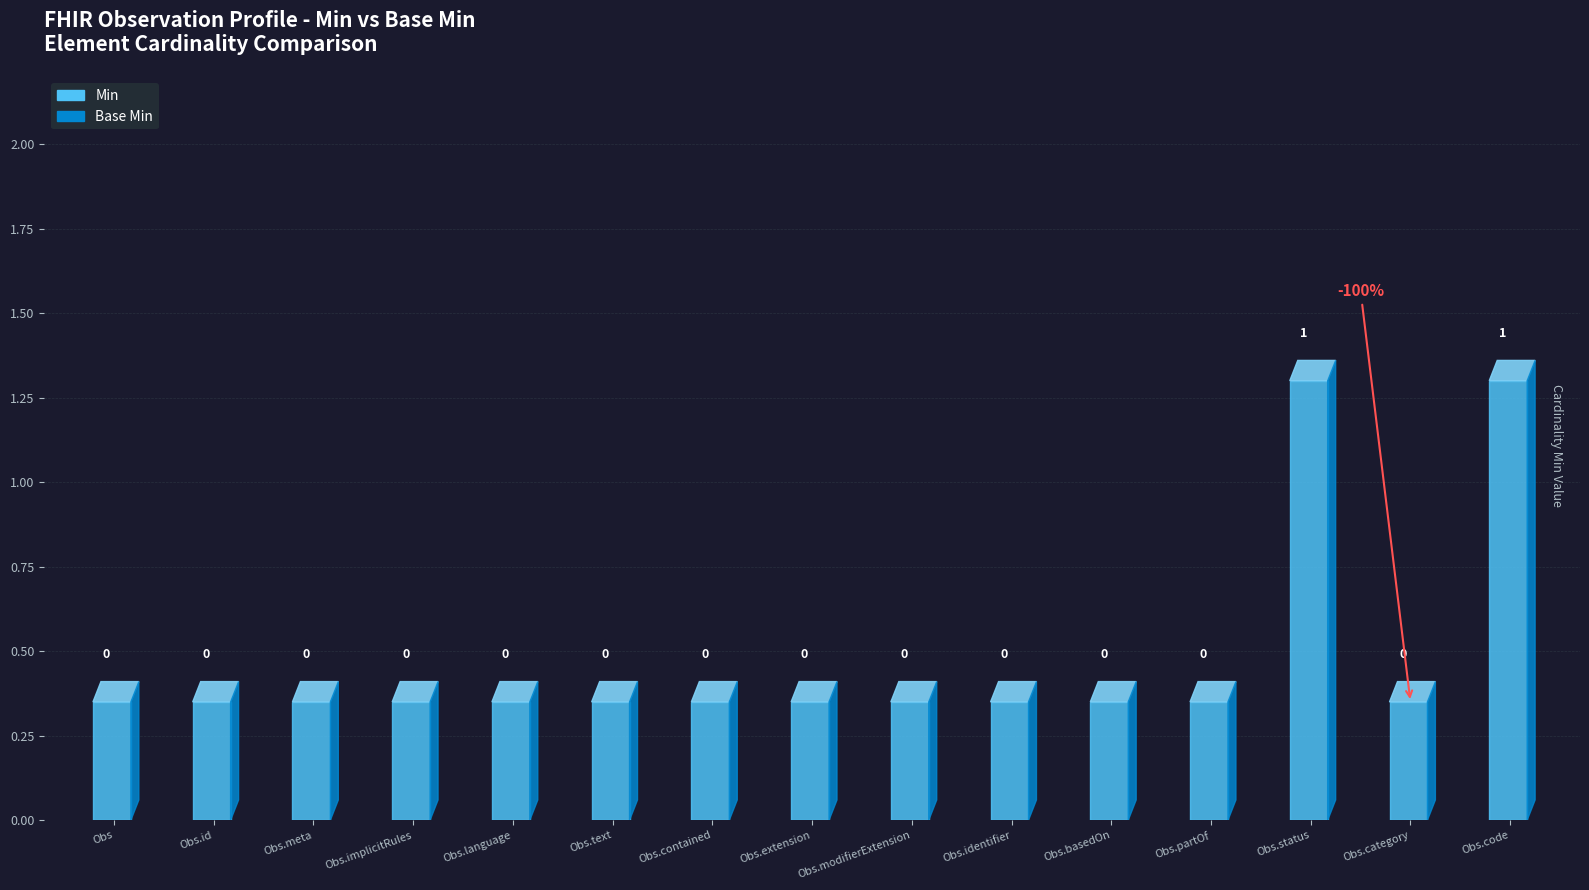

Which series has the largest range (max minus min)?

Min